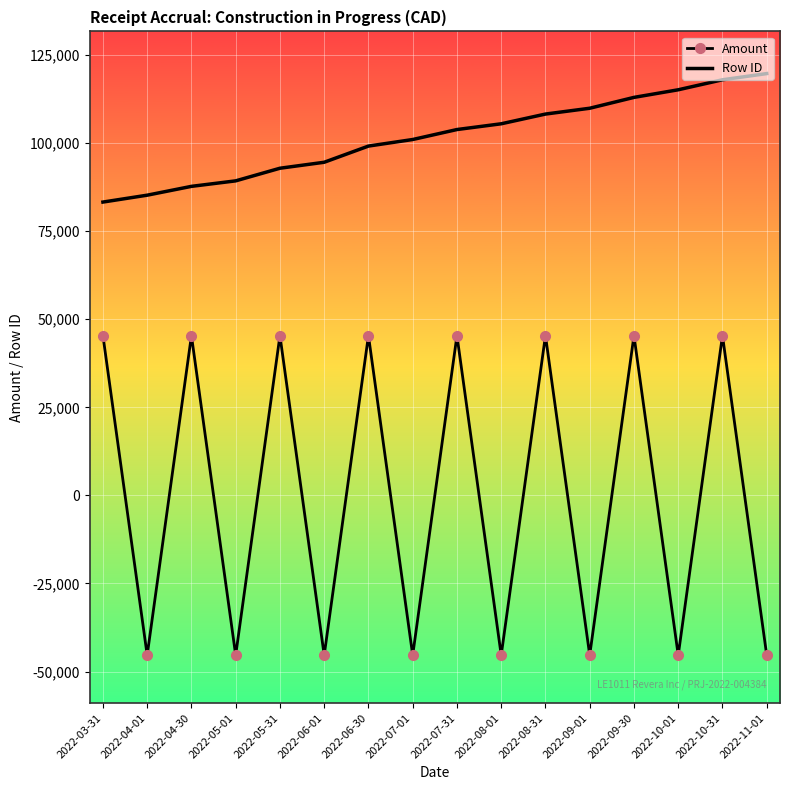

What is the difference between the maximum and second lowest values in the Amount series?

90749.1